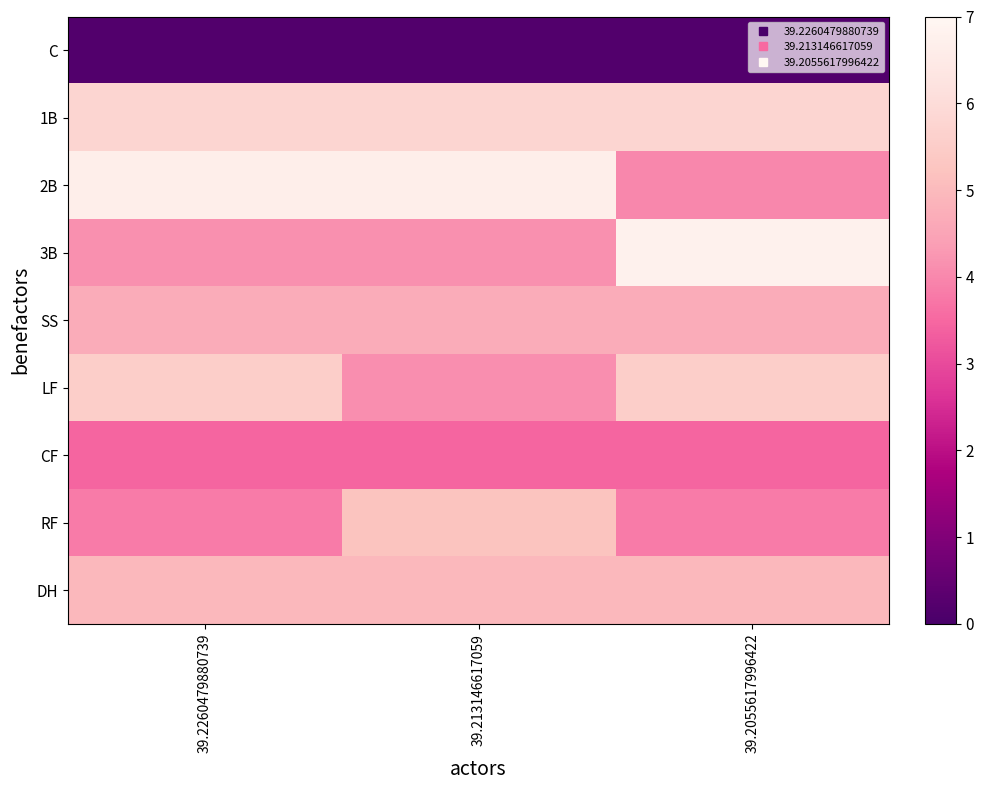

Reading left to right, what are all the values shown in this chart?

C: 39.2260479880739=0.2	39.213146617059=0.2	39.2055617996422=0.2
1B: 39.2260479880739=5.8	39.213146617059=5.8	39.2055617996422=5.8
2B: 39.2260479880739=6.7	39.213146617059=6.7	39.2055617996422=4.0
3B: 39.2260479880739=4.1	39.213146617059=4.1	39.2055617996422=6.8
SS: 39.2260479880739=4.7	39.213146617059=4.7	39.2055617996422=4.7
LF: 39.2260479880739=5.5	39.213146617059=4.1	39.2055617996422=5.5
CF: 39.2260479880739=3.5	39.213146617059=3.5	39.2055617996422=3.5
RF: 39.2260479880739=3.8	39.213146617059=5.2	39.2055617996422=3.8
DH: 39.2260479880739=5.0	39.213146617059=5.0	39.2055617996422=5.0